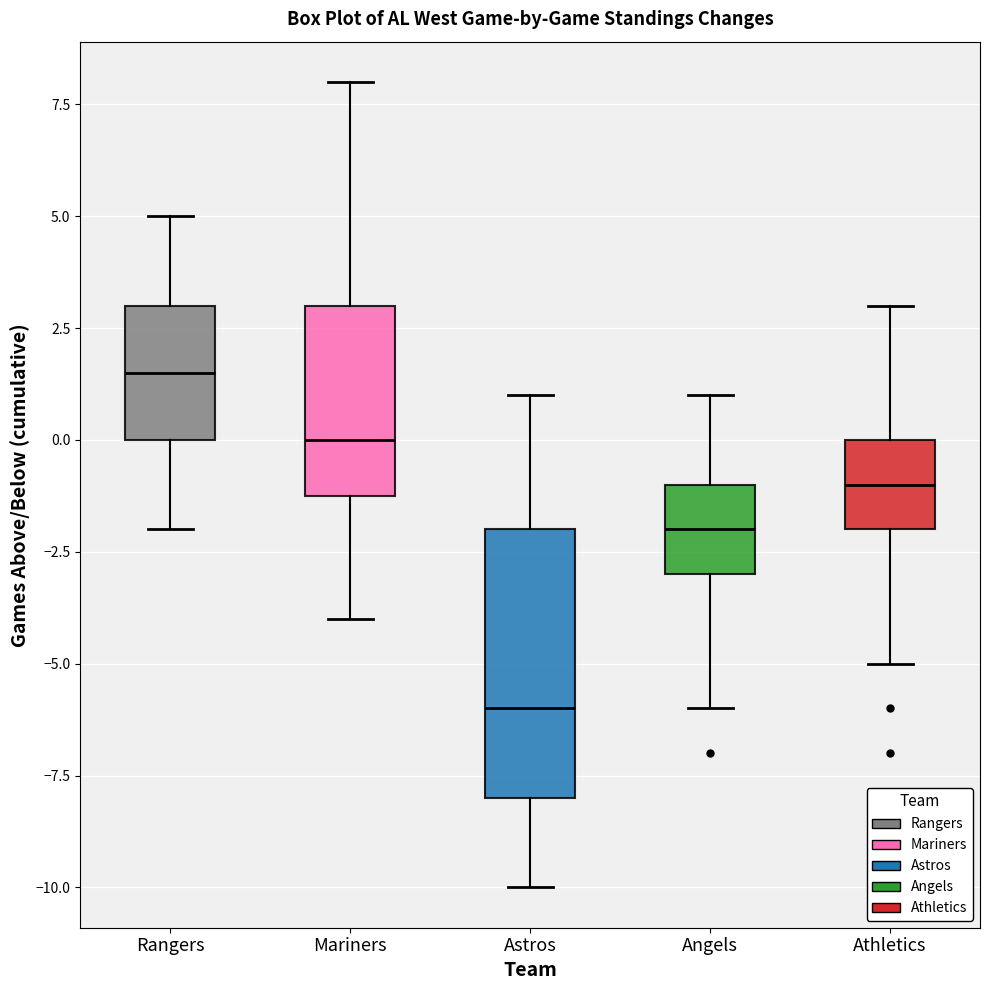

Where does the median line of the box for Athletics sit on the y-axis? The values are not printed on the chart, so give them approximately, as read against the axis.

-1.0